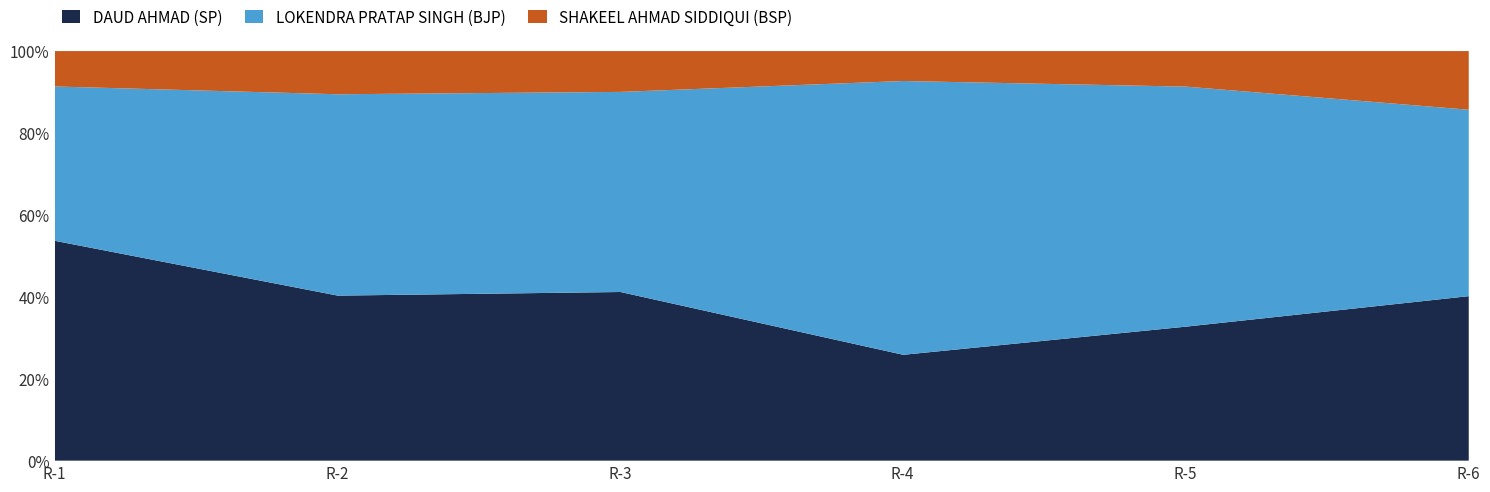

What is the difference between the second highest and minimum values in the SHAKEEL AHMAD SIDDIQUI (BSP) series?

375